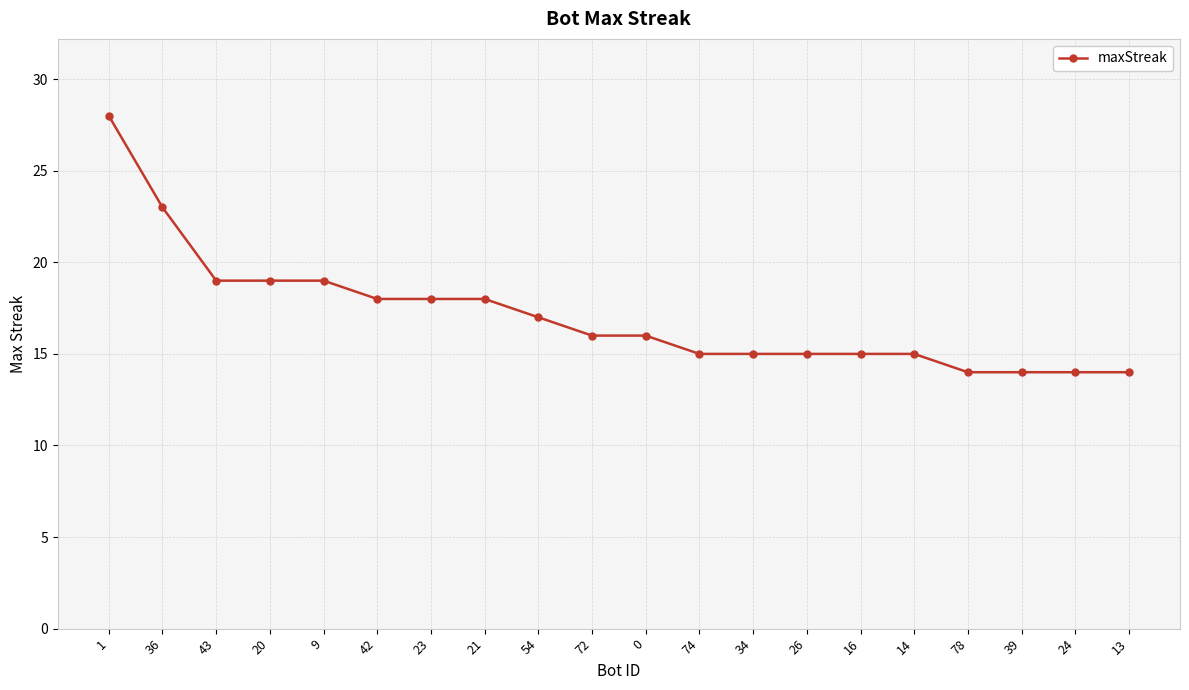

What position from the left is 16?

15